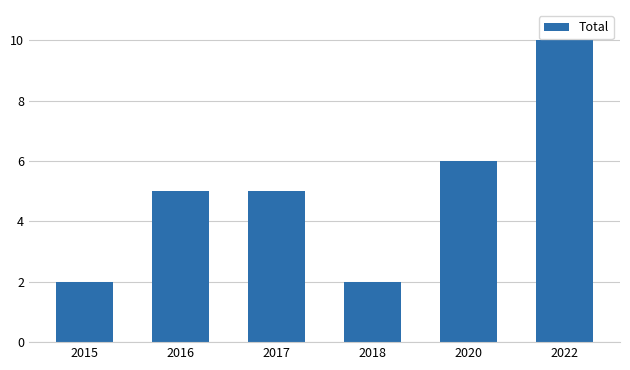

What is the value of the 4th bar from the left?

2